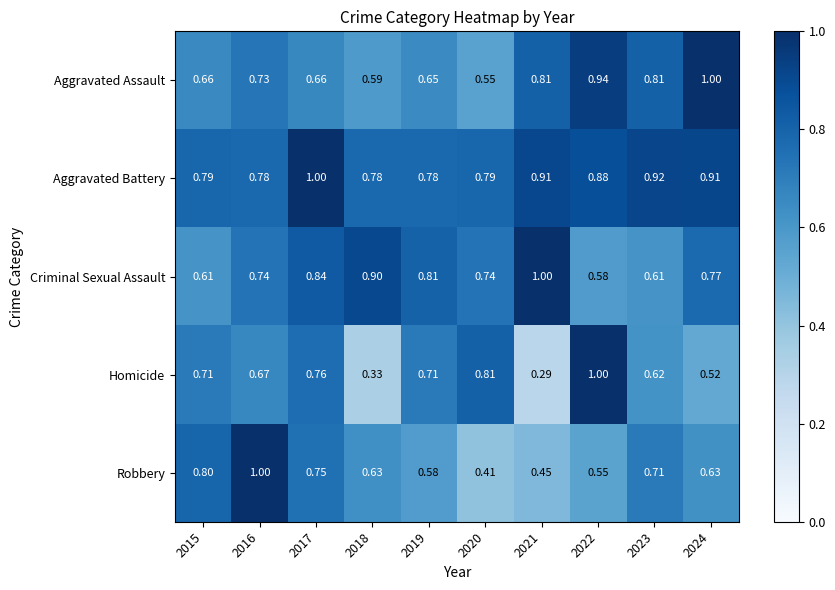

Which series has the largest total across all categories?

Aggravated Battery